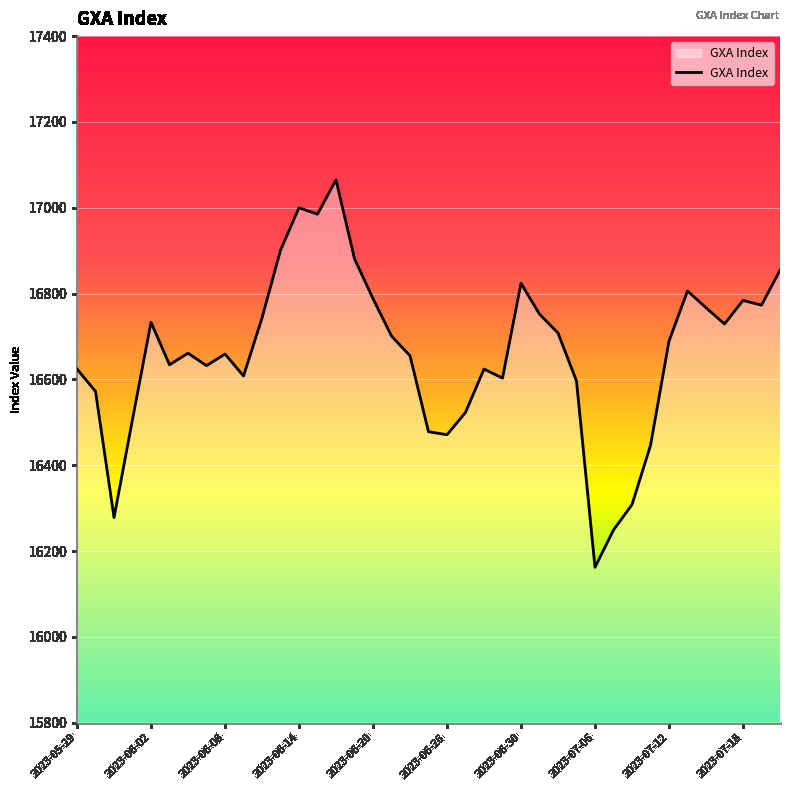

What is the smallest value displayed?

16162